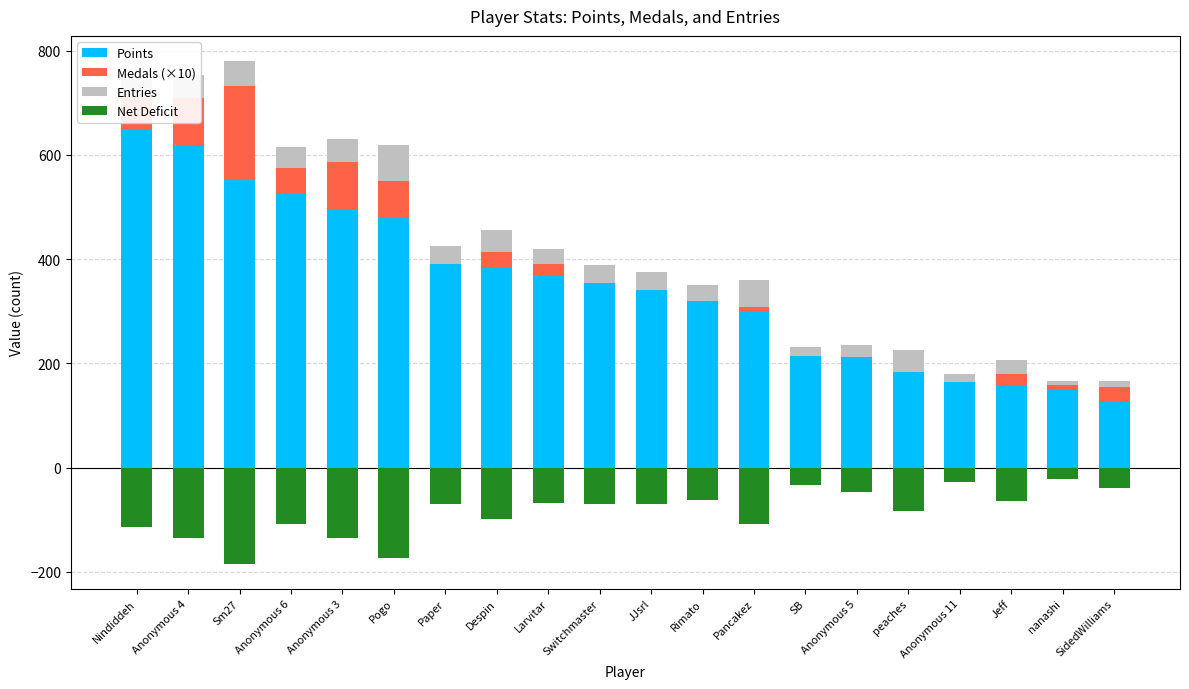

What position from the right is Paper?

14